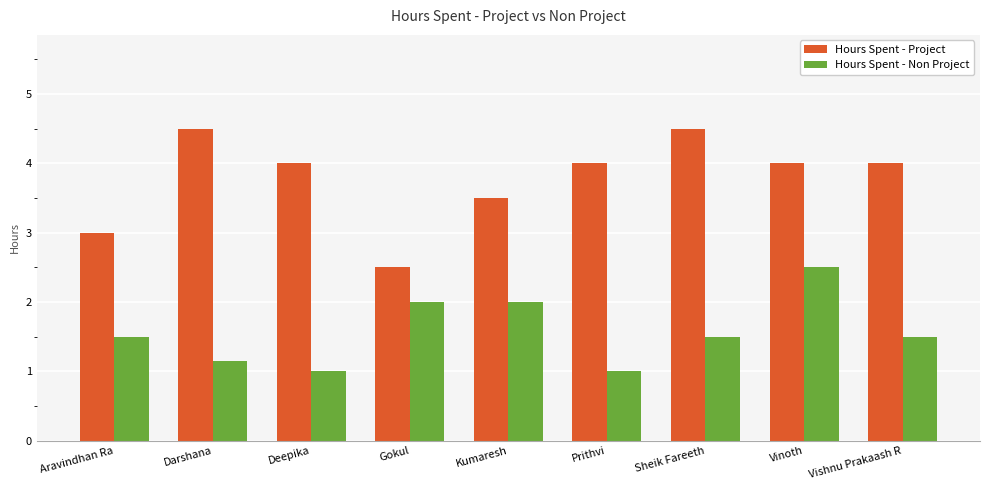

What is the difference between the second highest and minimum values in the Hours Spent - Non Project series?

1.0